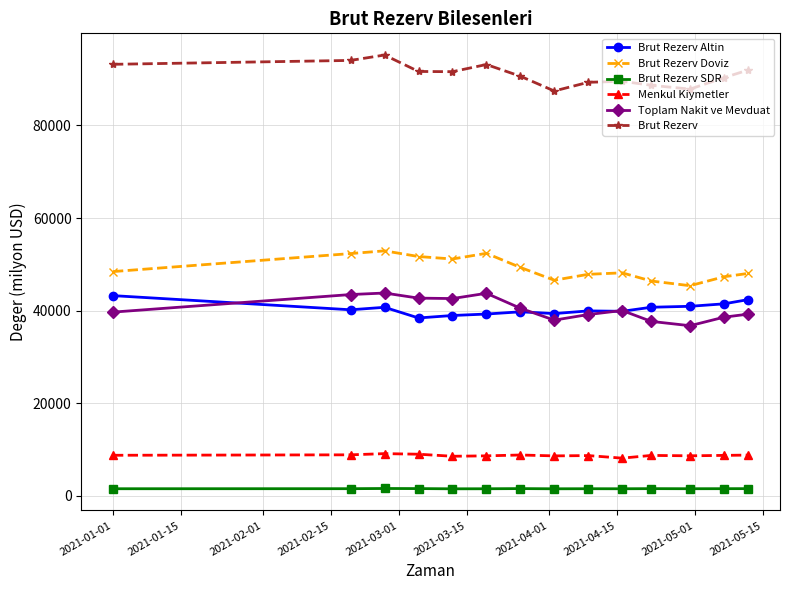

Which series has the largest total across all categories?

Brut Rezerv